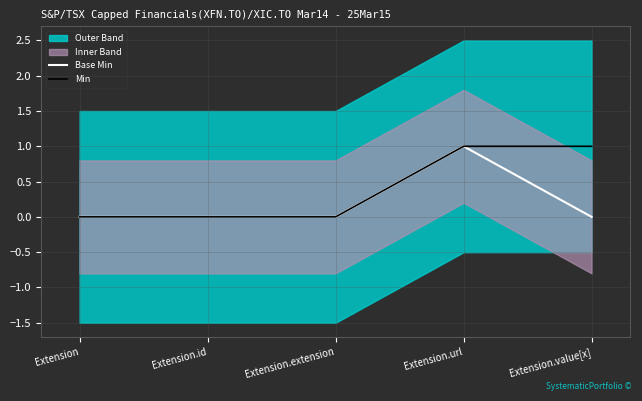

What is the label of the 2nd point from the left?

Extension.id